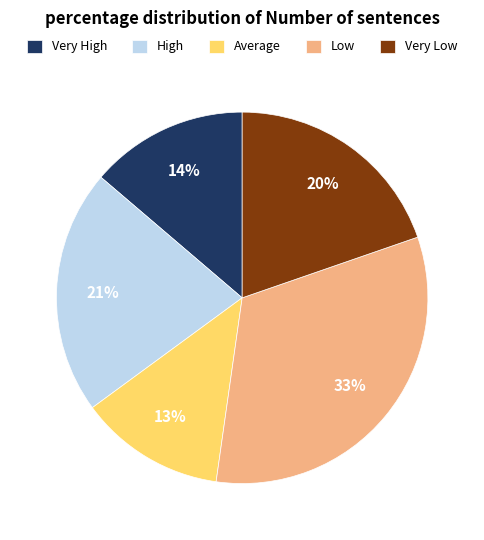

To the nearest percent, what is the average slice percentage?

20%